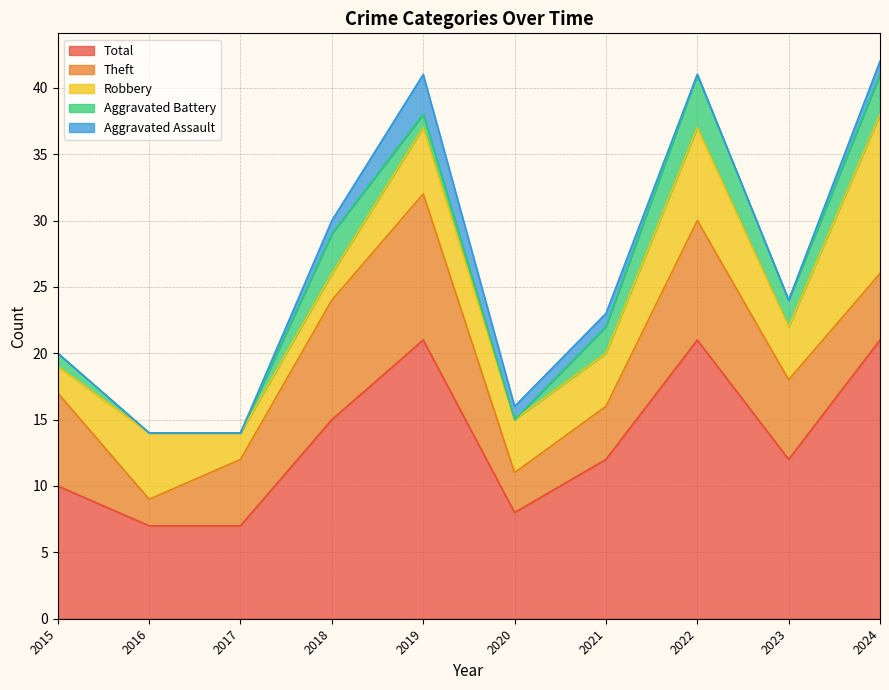

What is the maximum value for Aggravated Assault?

3